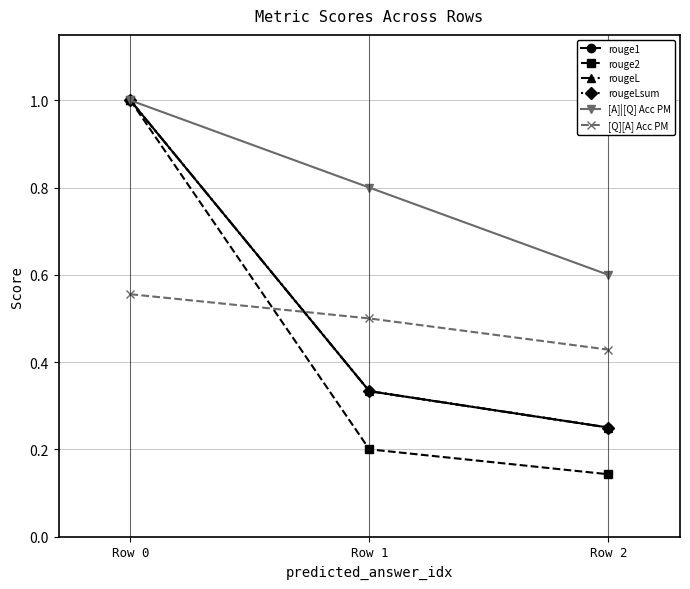

Reading left to right, transcribe all the data shown in this chart.

rouge1: Row 0=1.0	Row 1=0.3	Row 2=0.2
rouge2: Row 0=1.0	Row 1=0.2	Row 2=0.1
rougeL: Row 0=1.0	Row 1=0.3	Row 2=0.2
rougeLsum: Row 0=1.0	Row 1=0.3	Row 2=0.2
[A]|[Q] Acc PM: Row 0=1.0	Row 1=0.8	Row 2=0.6
[Q][A] Acc PM: Row 0=0.6	Row 1=0.5	Row 2=0.4